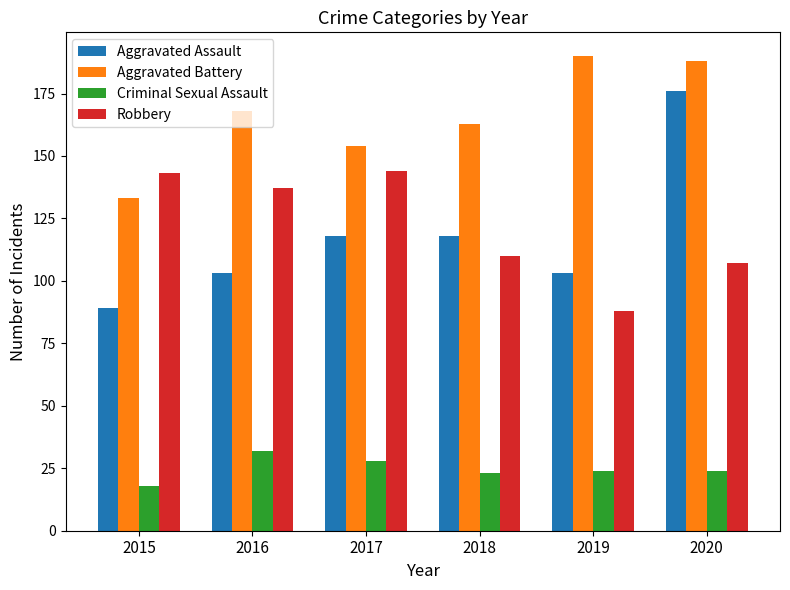

What are all the series names shown in the legend?

Aggravated Assault, Aggravated Battery, Criminal Sexual Assault, Robbery